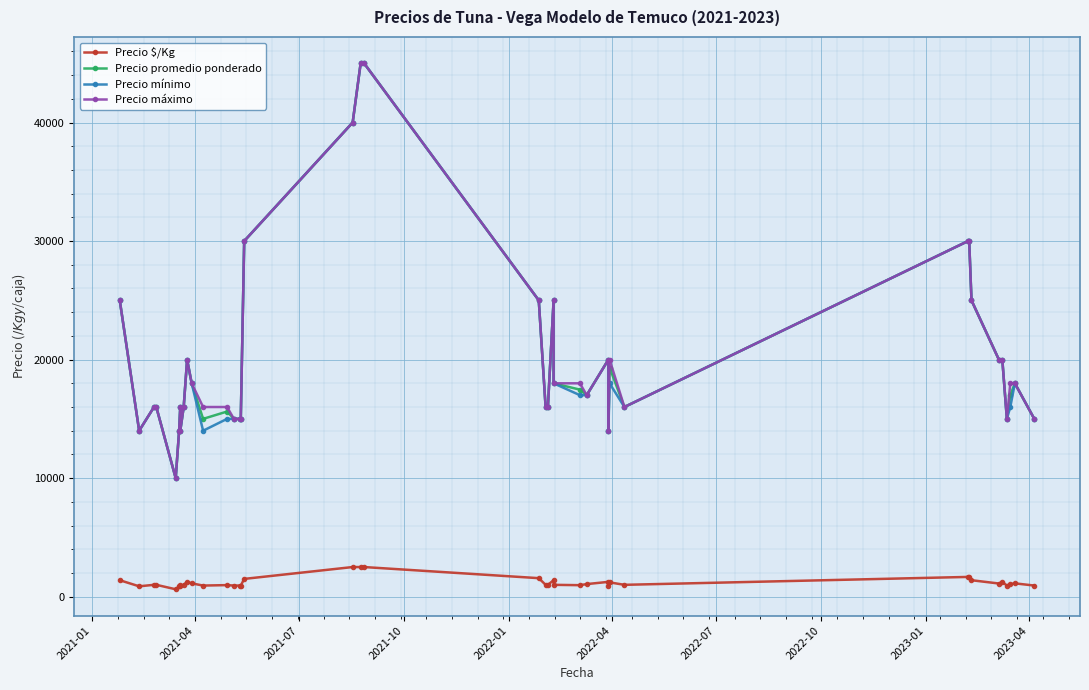

What is the value of the Precio máximo point at the 9th from the left?

16000